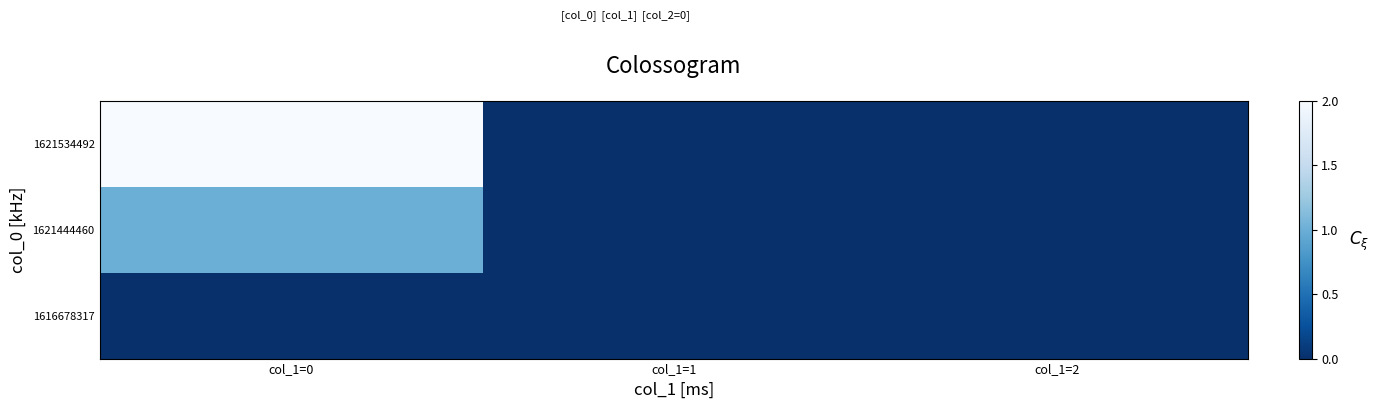

What is the spread (max minus min) of values at col_1=0?

2